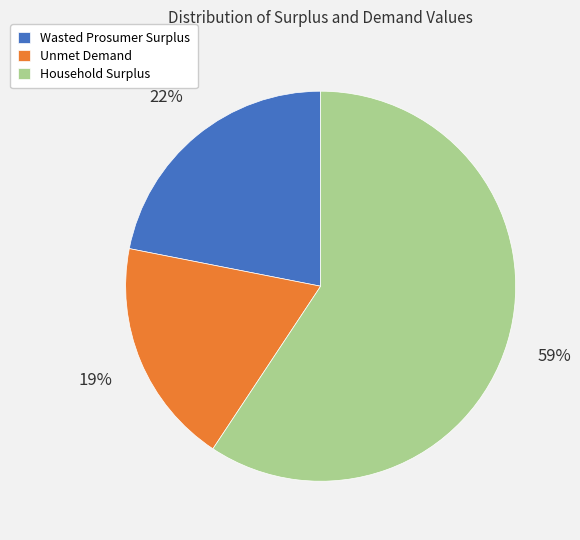

Which slice is the smallest?

Unmet Demand